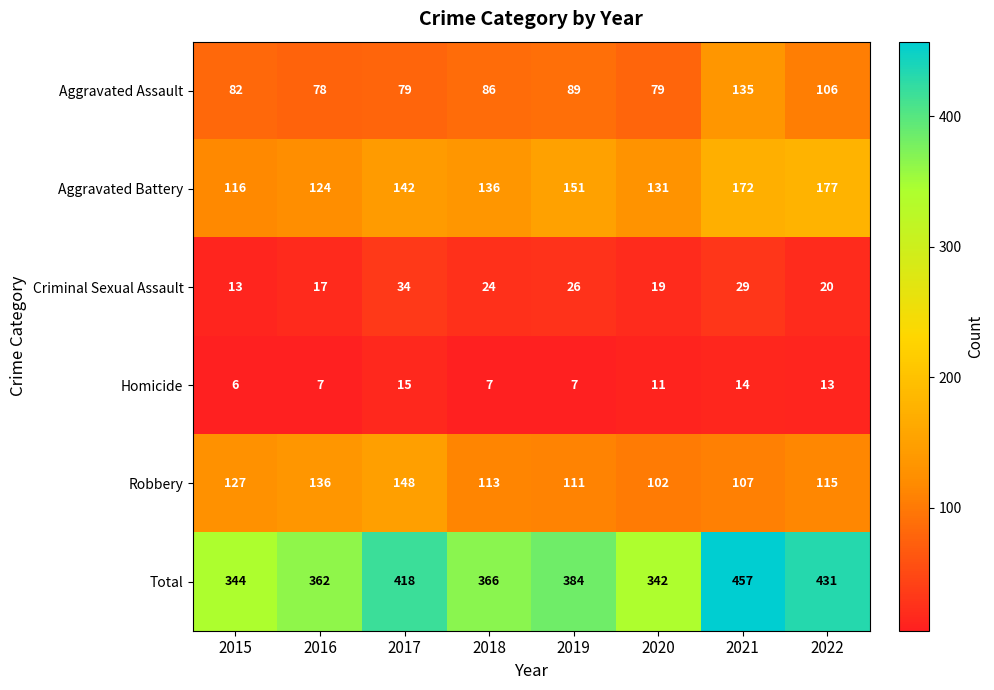

Which category has the lowest value across all series?

2015